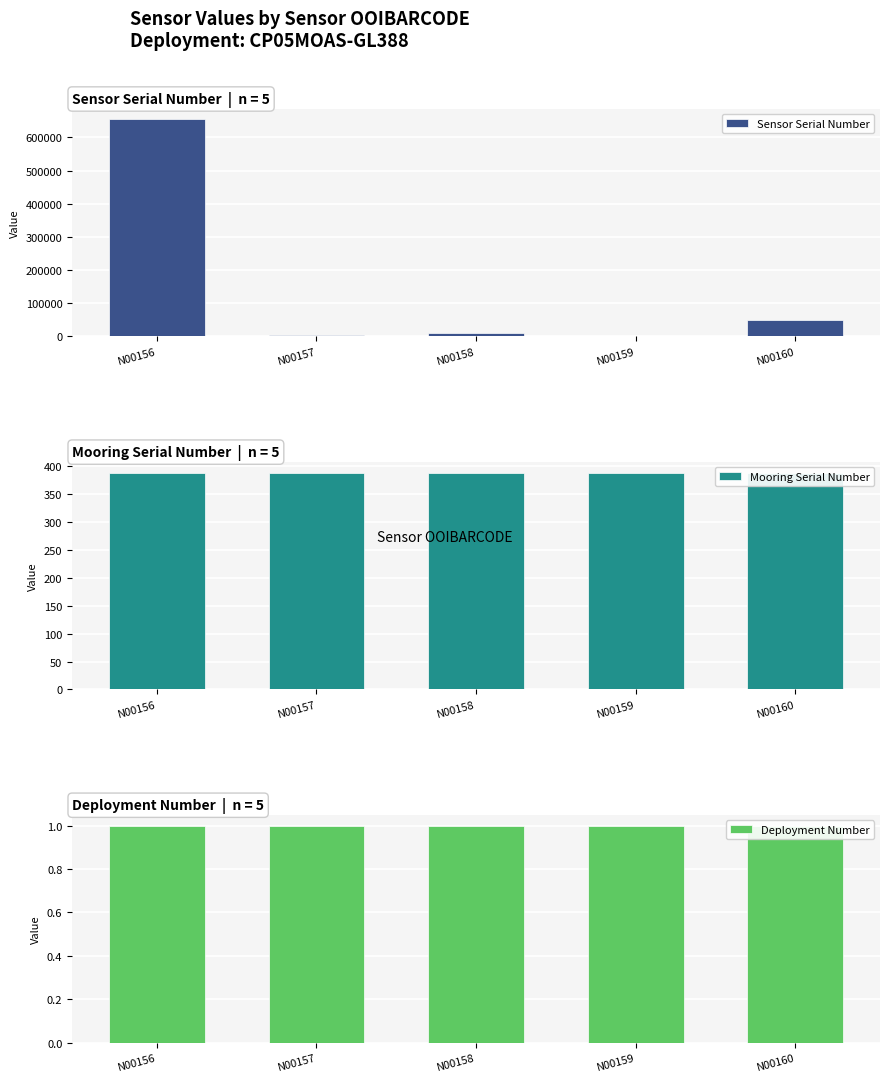

What is the difference between the highest and lowest values at N00159?

387